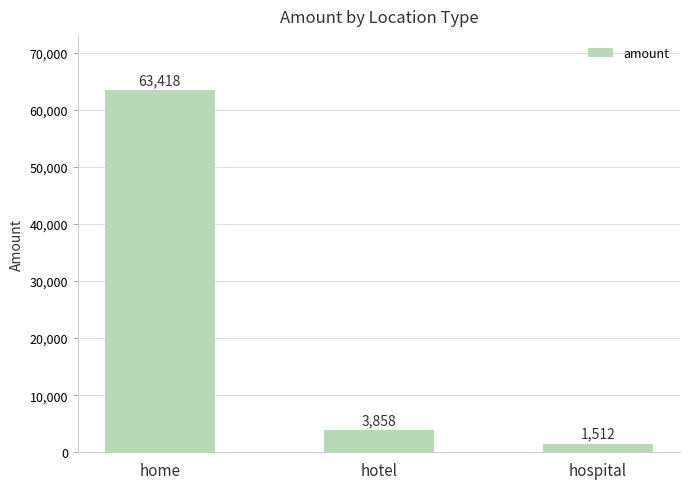

Is it true that the value at home is 63418?

True